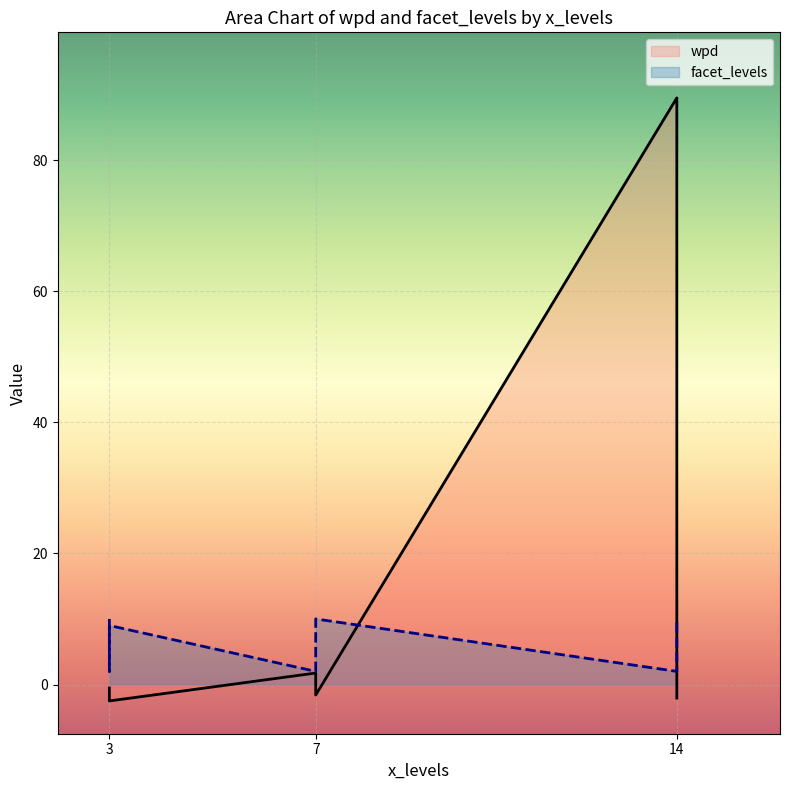

What is the sum of all facet_levels values?

63.0